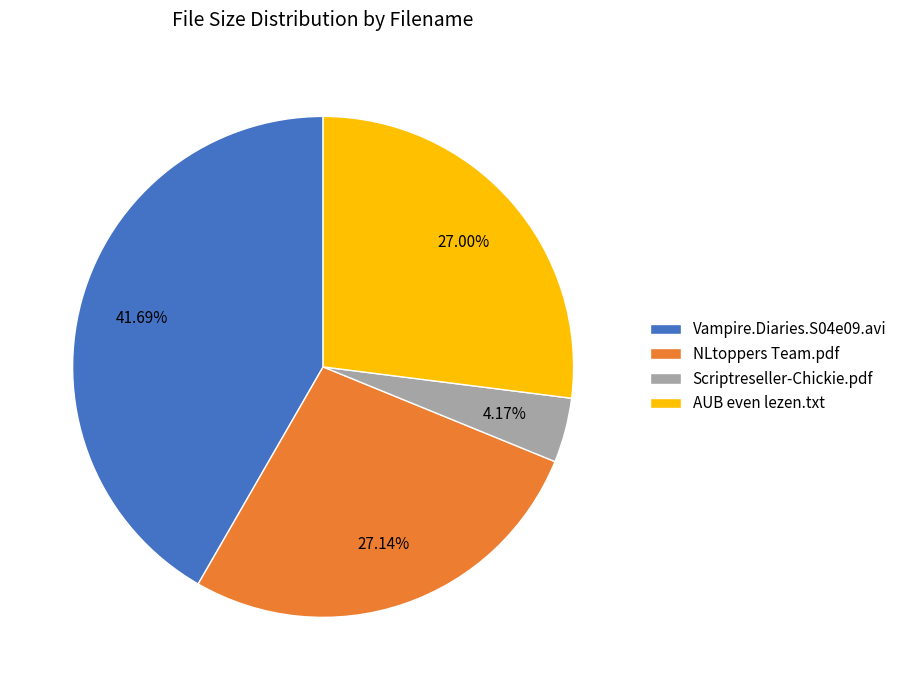

Is there a majority slice in this chart?

No